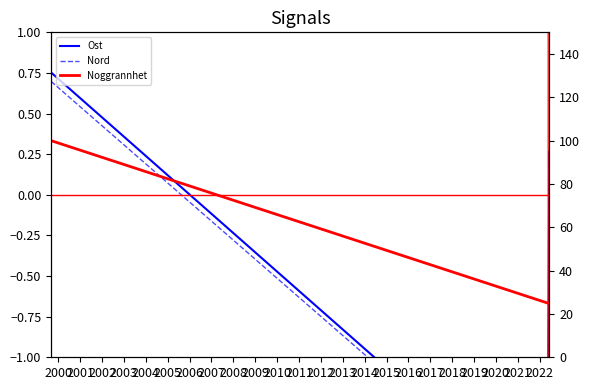

What is the value of the Noggrannhet point at the 4th from the left?

25.0